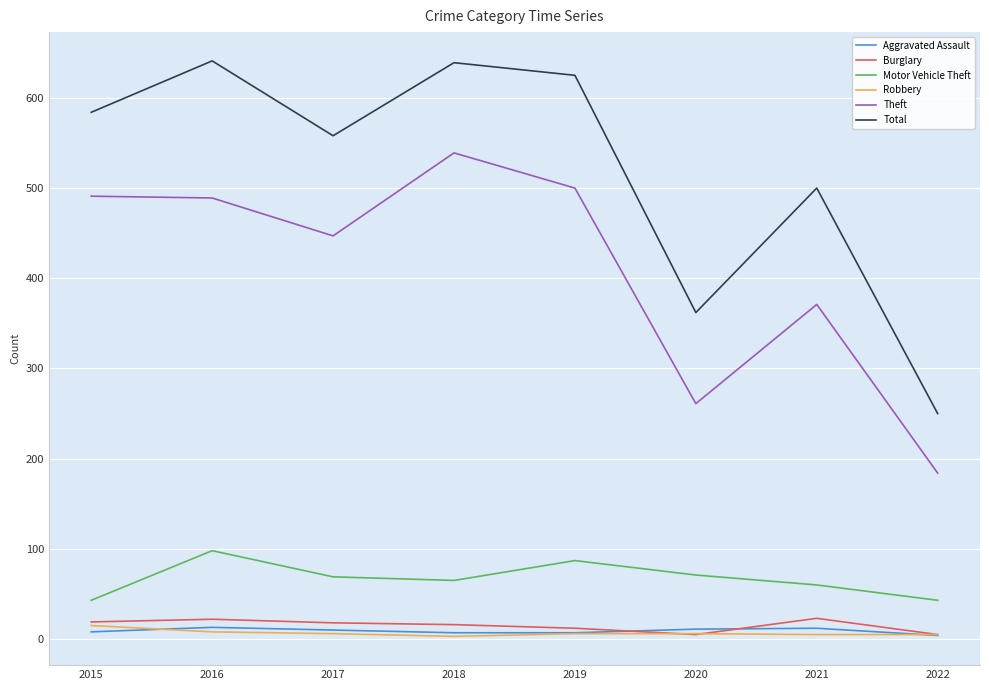

True or false: Total and Aggravated Assault cross at least once.

False